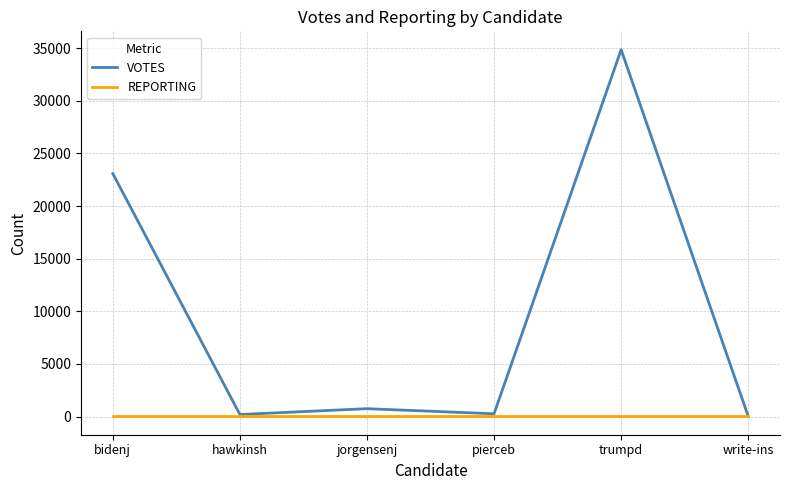

What is the greatest value displayed?

34853